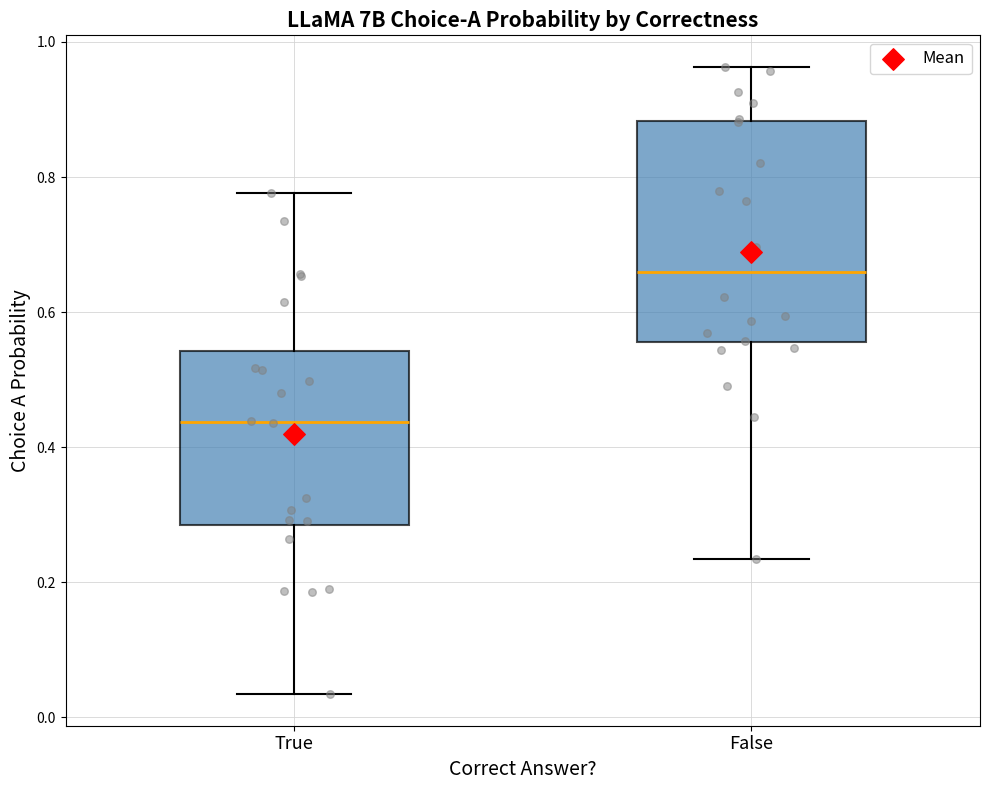

Reading left to right, read every box against the y-axis: the position of its median line, the range the box covers, and the ends of its whiskers. The values are not printed on the chart, so give them approximately, as read against the axis.

True: median 0.44, box 0.28 to 0.54, whiskers 0.04 to 0.78
False: median 0.66, box 0.56 to 0.88, whiskers 0.24 to 0.96